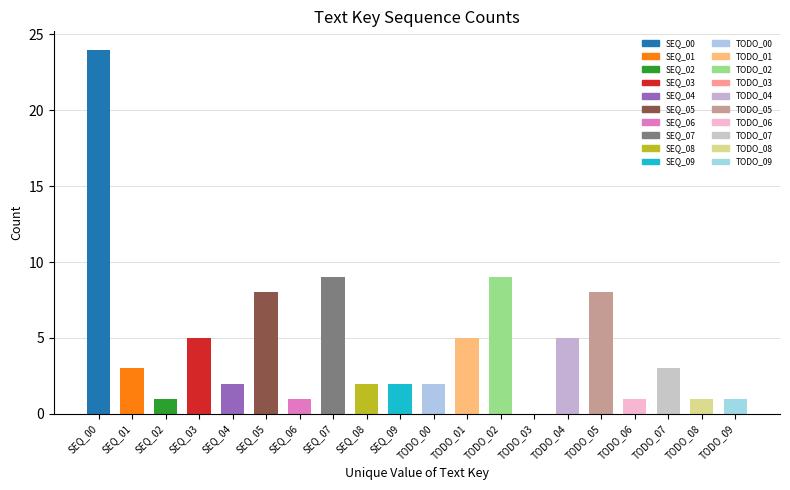

The value at TODO_09 is 1. True or false?

True